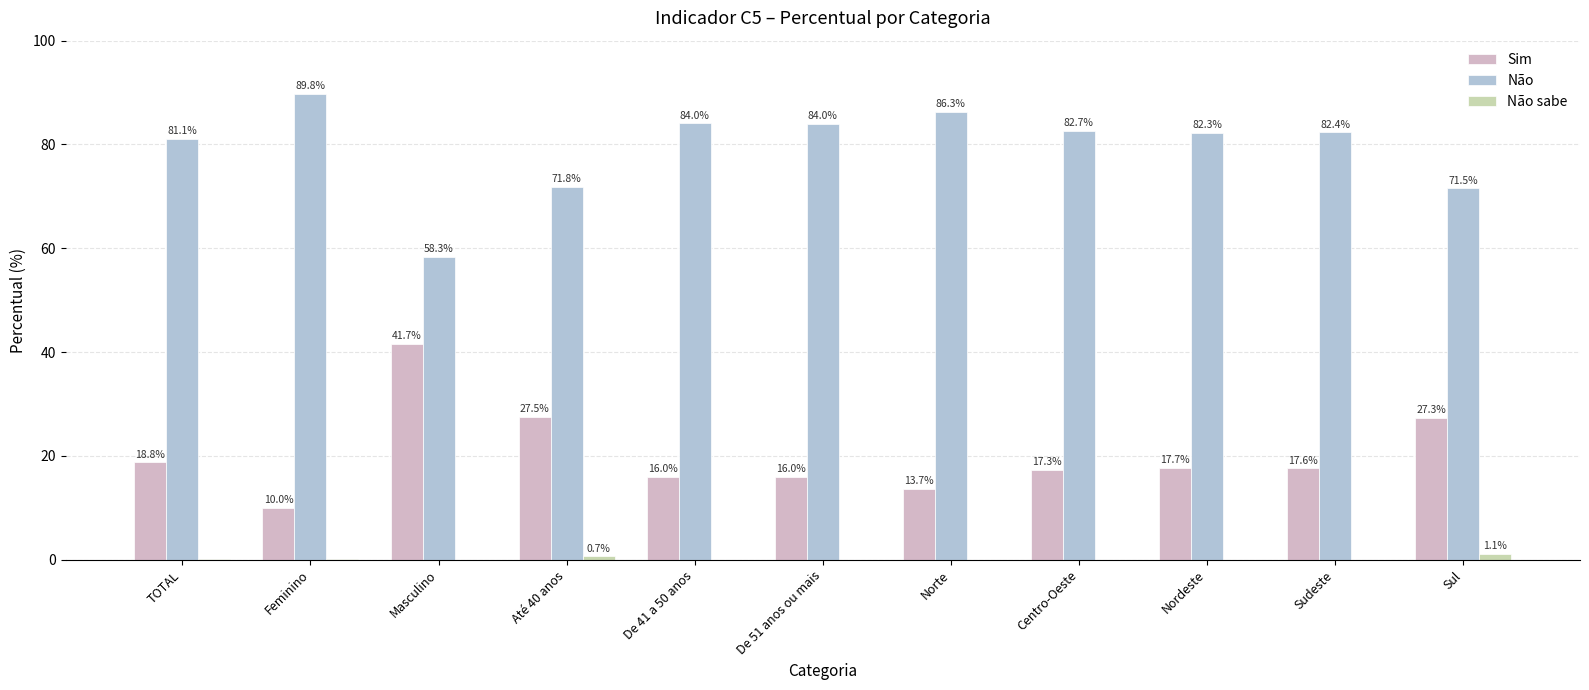

Which category has the highest value in the Sim series?

Masculino